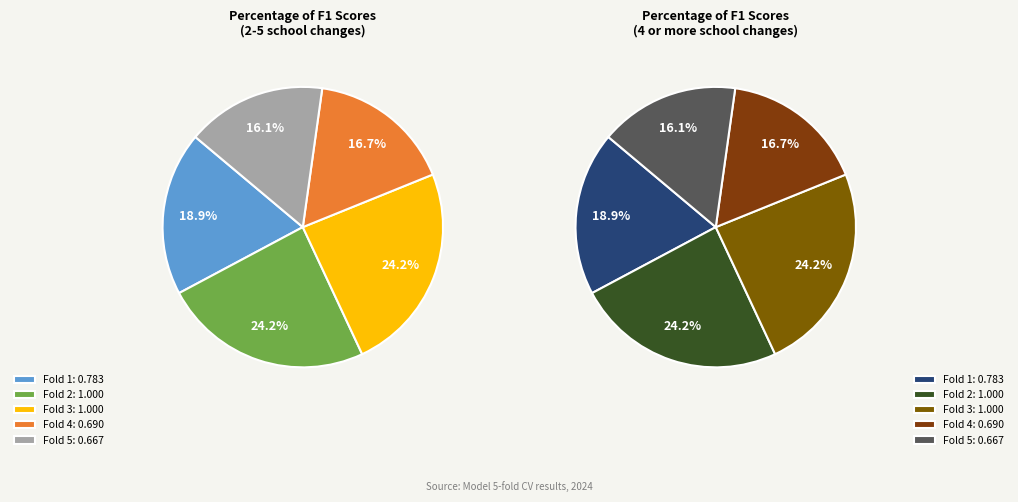

How much of the chart is everything except Fold 5?

83.9%